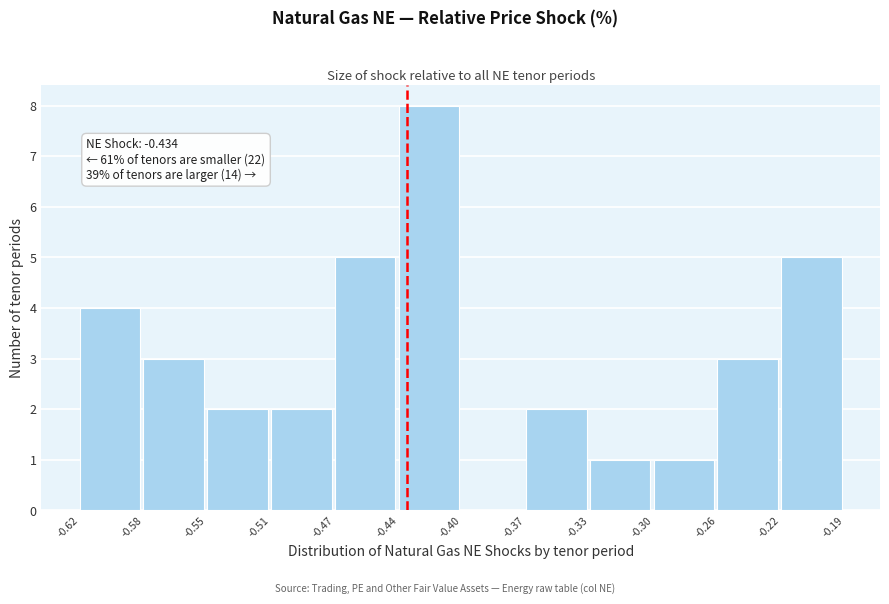

Reading left to right, transcribe all the data shown in this chart.

-0.62=4	-0.58=3	-0.55=2	-0.51=2	-0.47=5	-0.44=8	-0.40=0	-0.37=2	-0.33=1	-0.30=1	-0.26=3	-0.22=5